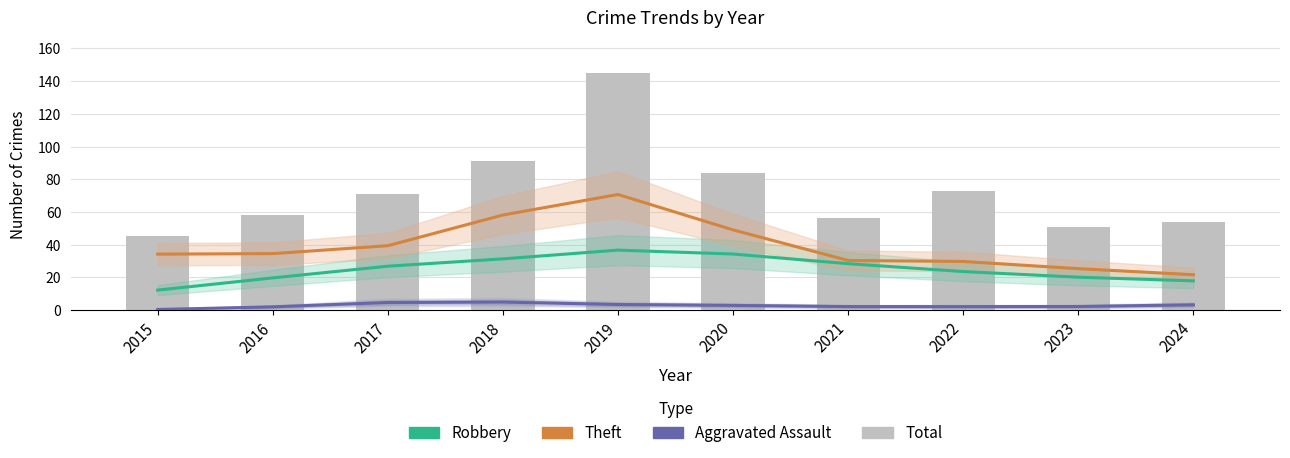

How many groups of bars are there?

10